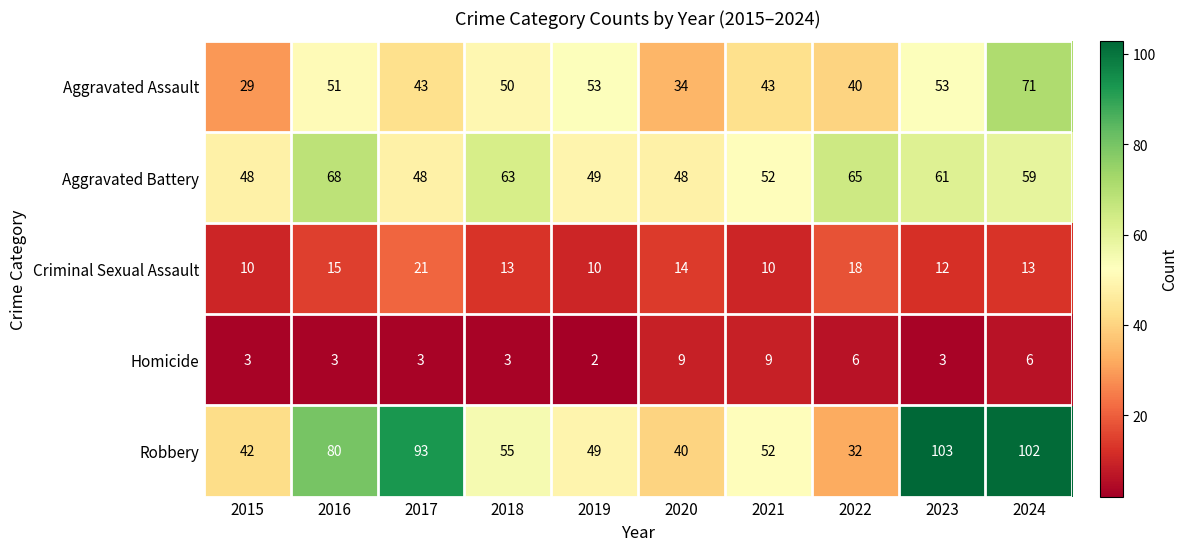

True or false: Criminal Sexual Assault has a value of 3 at 2023.

False